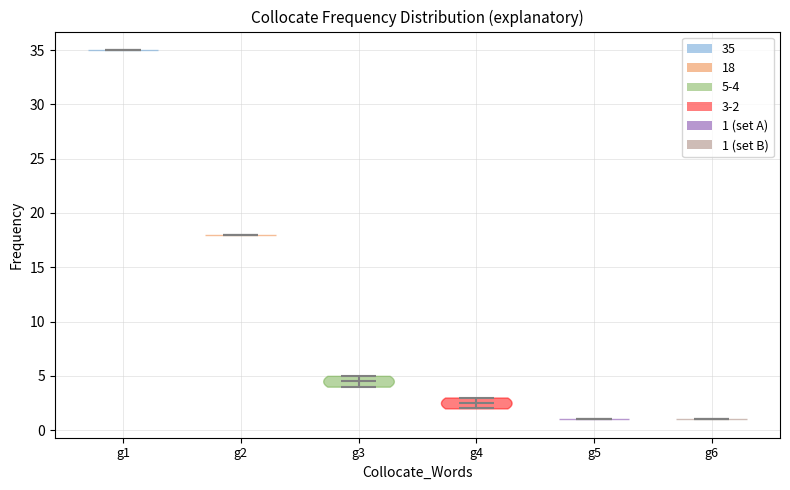

Reading left to right, read every violin against the y-axis: where its median line is, and the lowest and highest points it reaches. The values are not printed on the chart, so give them approximately, as read against the axis.

g1: median line 35.0, lowest point 35.0, highest point 35.0
g2: median line 18.0, lowest point 18.0, highest point 18.0
g3: median line 4.5, lowest point 4.0, highest point 5.0
g4: median line 2.5, lowest point 2.0, highest point 3.0
g5: median line 1.0, lowest point 1.0, highest point 1.0
g6: median line 1.0, lowest point 1.0, highest point 1.0